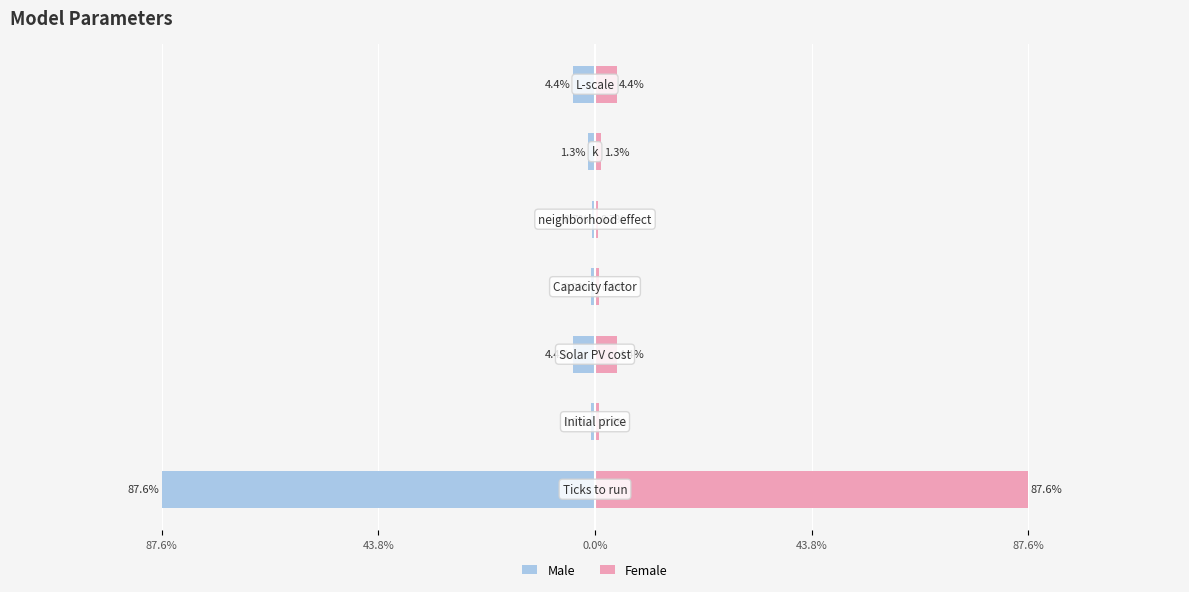

What is the lowest value of the Male series?

-87.6